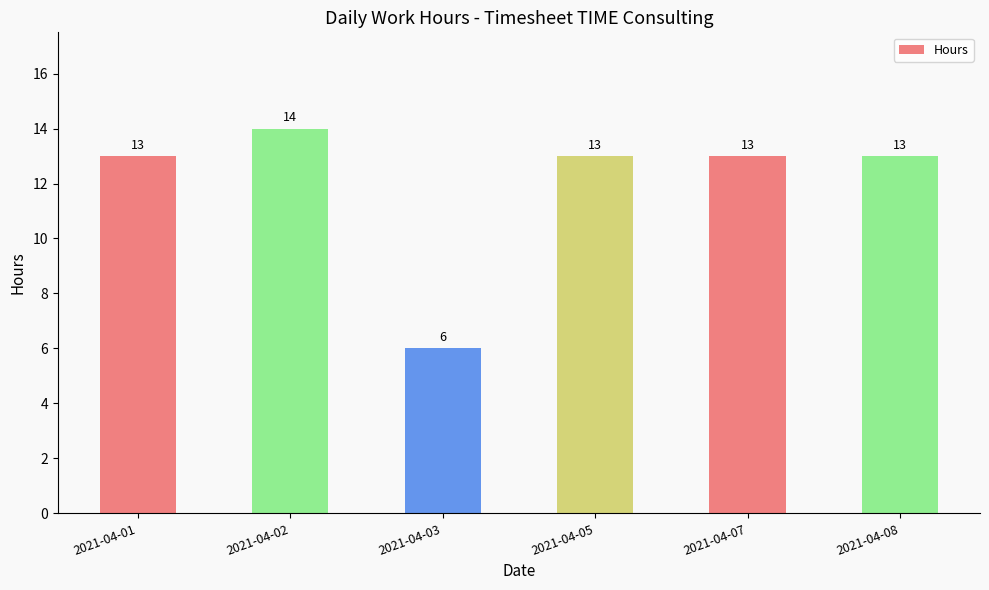

What is the value of the 6th bar from the left?

13